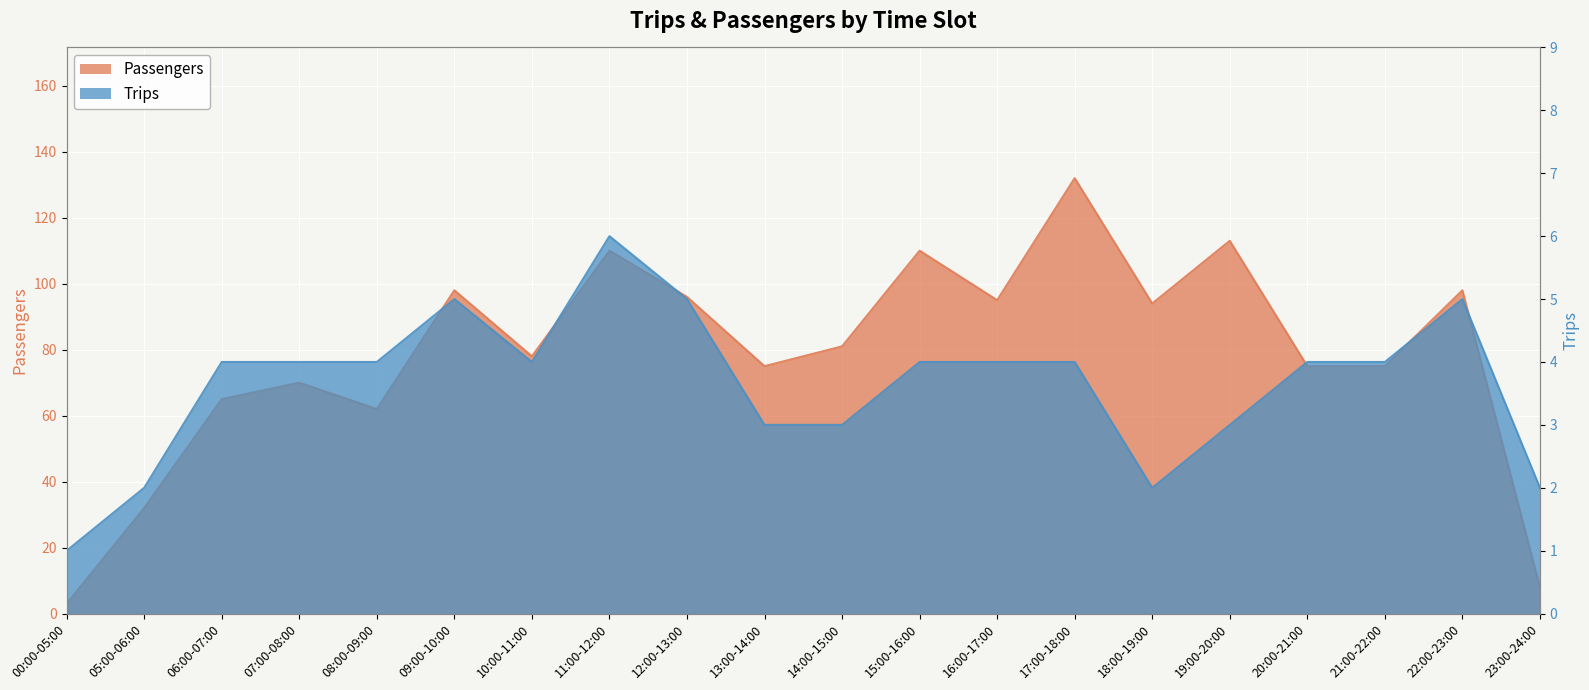

How many interior local peaks does the Passengers series have?

7